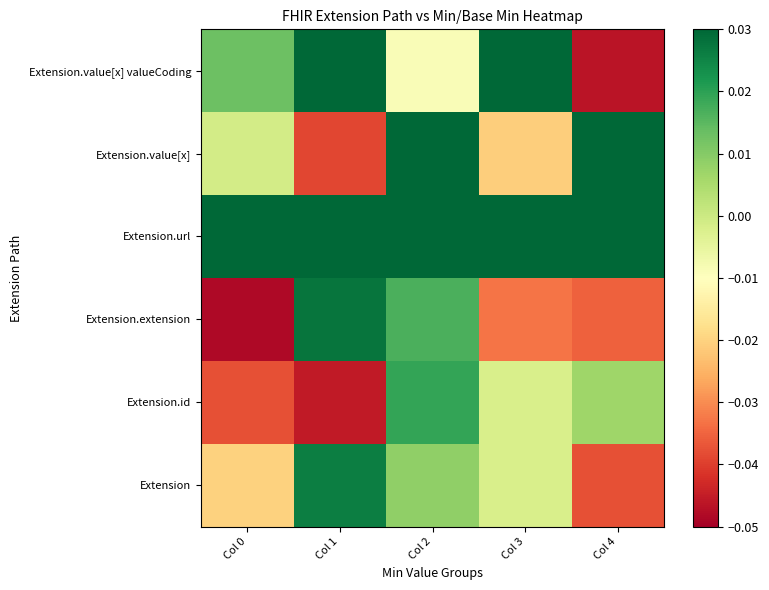

At how many categories does at least one series exceed 0?

5